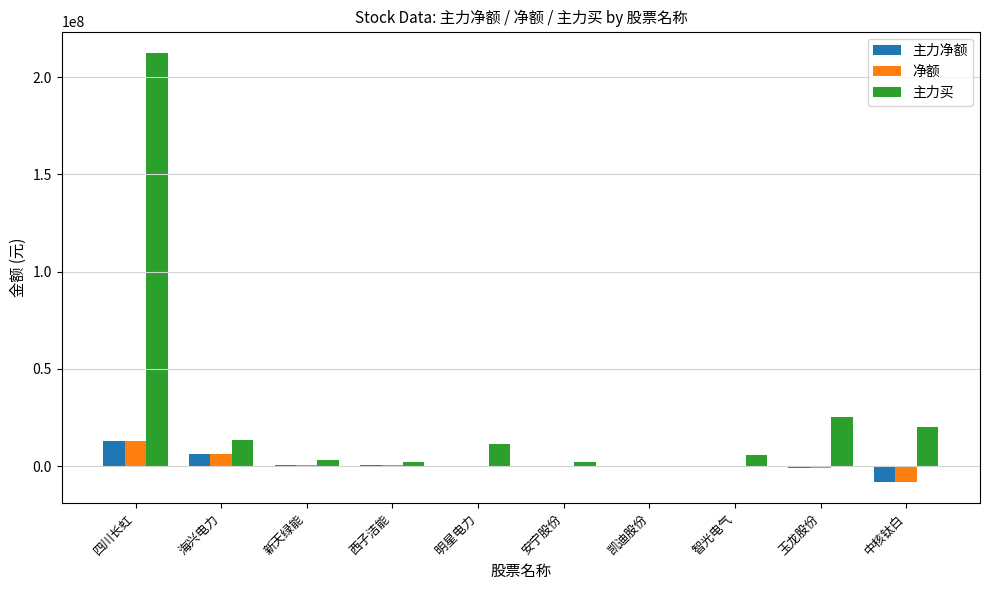

Which series changed the most between 四川长虹 and 玉龙股份?

主力买